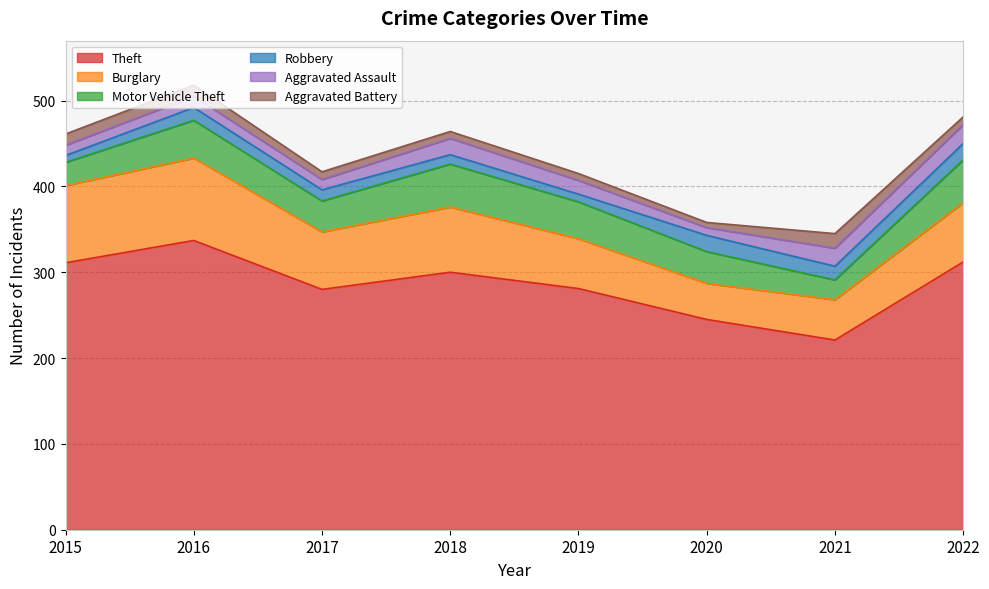

Reading left to right, what are all the values shown in this chart?

Theft: 2015=311	2016=337	2017=280	2018=300	2019=281	2020=245	2021=221	2022=312
Burglary: 2015=90	2016=96	2017=67	2018=76	2019=58	2020=42	2021=47	2022=69
Motor Vehicle Theft: 2015=27	2016=44	2017=36	2018=50	2019=43	2020=37	2021=23	2022=50
Robbery: 2015=8	2016=15	2017=13	2018=11	2019=9	2020=19	2021=16	2022=19
Aggravated Assault: 2015=12	2016=13	2017=12	2018=19	2019=16	2020=9	2021=21	2022=22
Aggravated Battery: 2015=13	2016=13	2017=9	2018=8	2019=8	2020=6	2021=17	2022=9